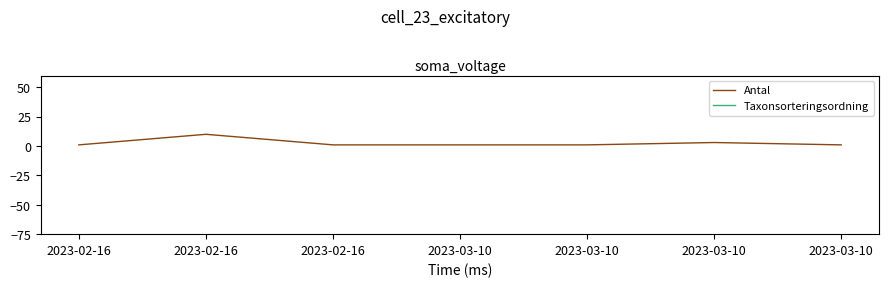

Rank the series at 2023-03-10 from lowest to highest value.

Antal, Taxonsorteringsordning